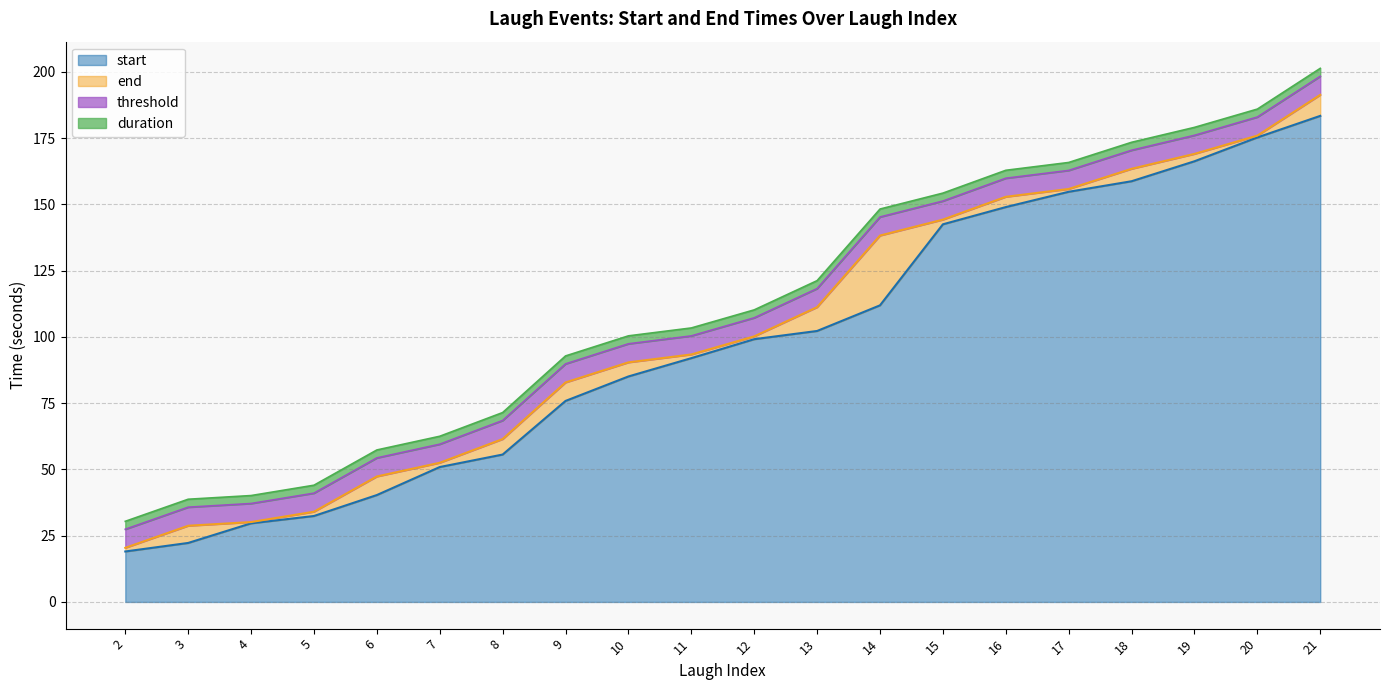

The value of end at 7 is 52.5. True or false?

True